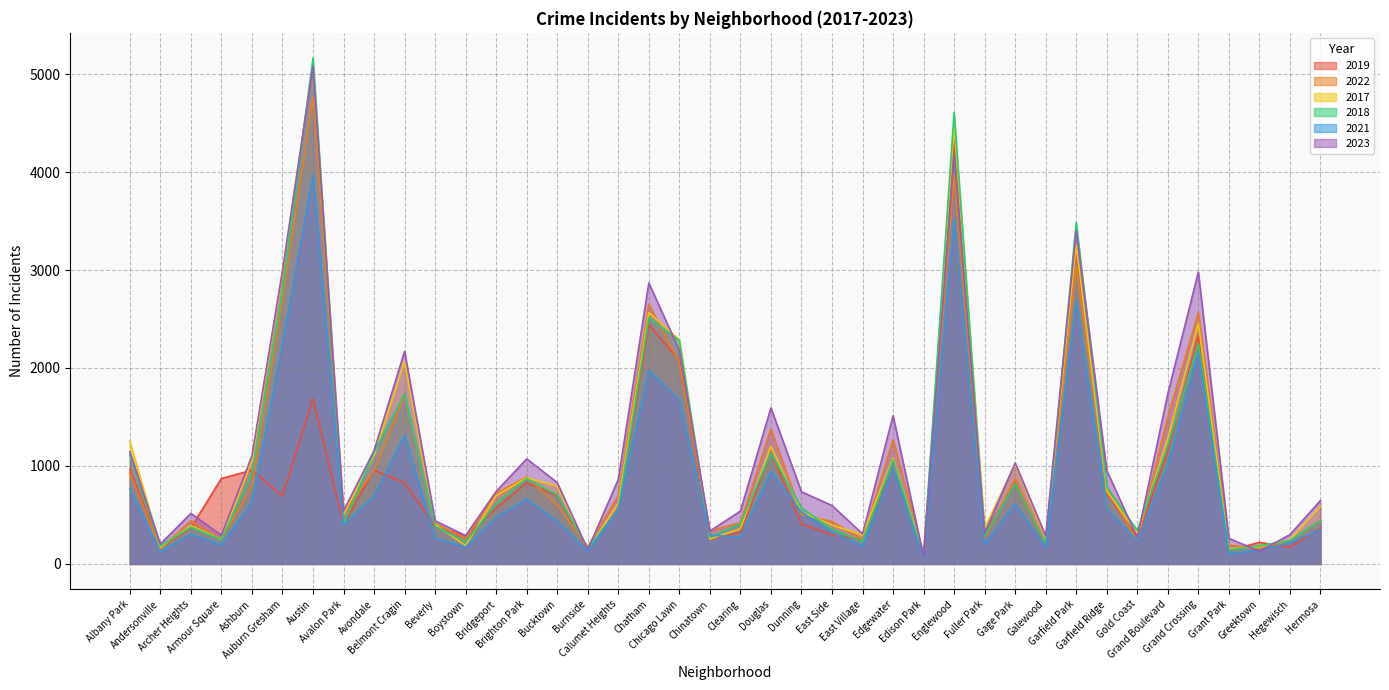

Between which two adjacent categories do 2019 and 2021 first intersect?

Ashburn and Auburn Gresham